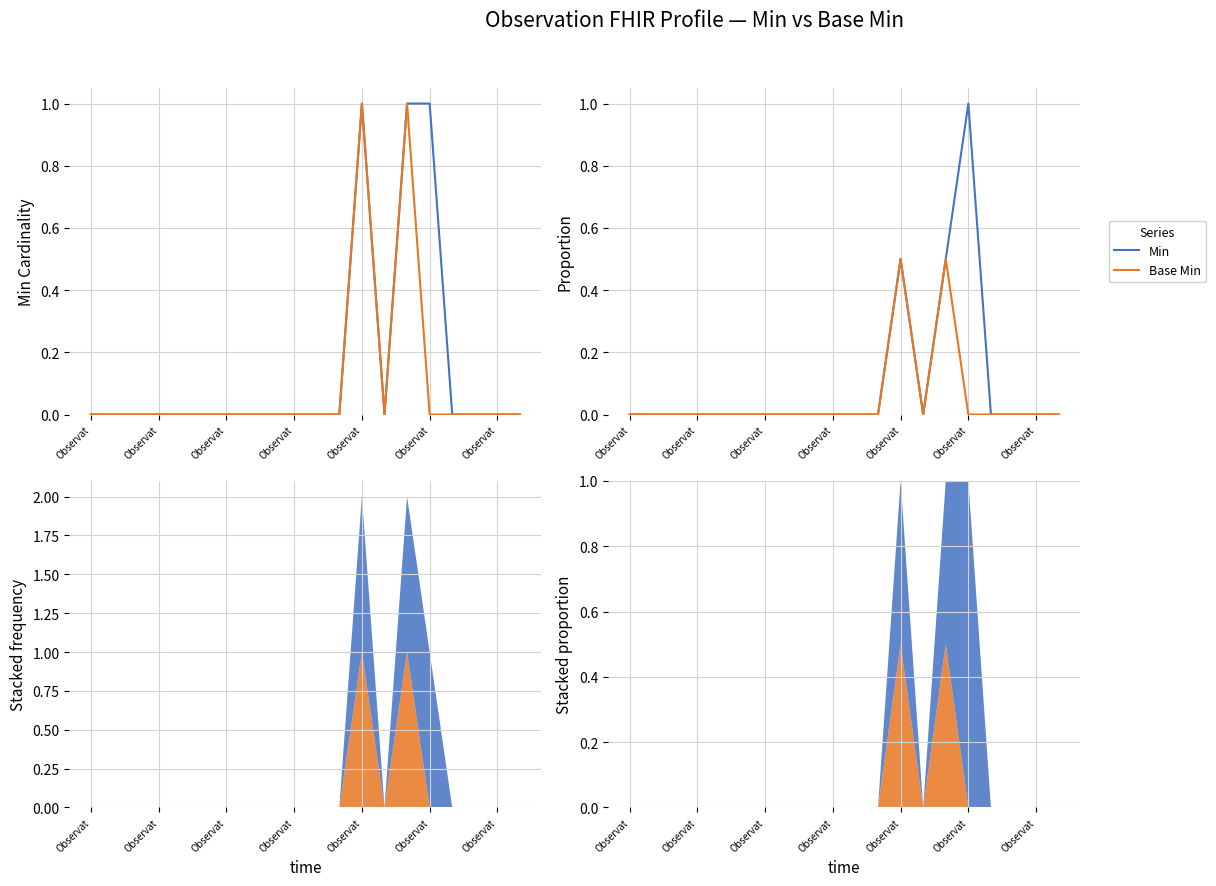

Reading left to right, transcribe all the data shown in this chart.

Min: 0.0	0.0	0.0	0.0	0.0	0.0	0.0	0.0	0.0	0.0	0.0	0.0	0.5	0.0	0.5	1.0	0.0	0.0	0.0	0.0
Base Min: 0.0	0.0	0.0	0.0	0.0	0.0	0.0	0.0	0.0	0.0	0.0	0.0	0.5	0.0	0.5	0.0	0.0	0.0	0.0	0.0